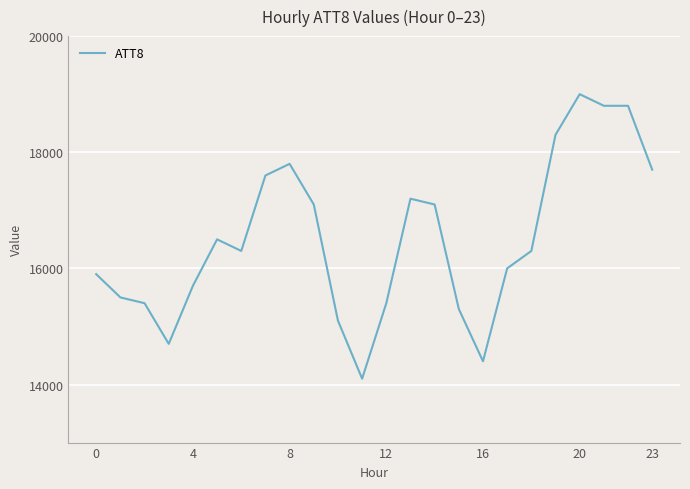

Does the chart have visible grid lines?

Yes